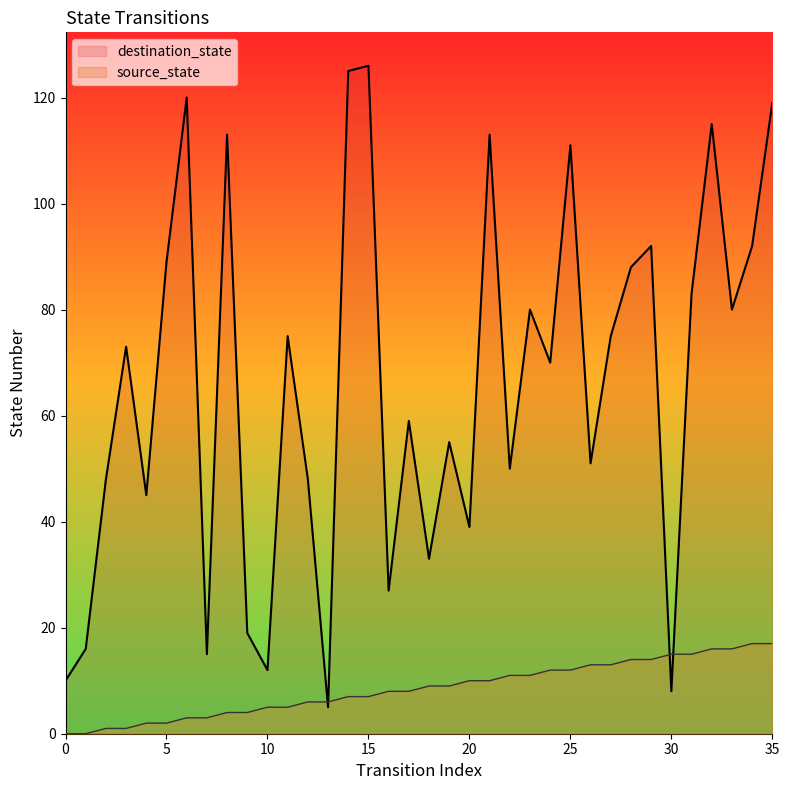

What is the average value of the destination_state series?

66